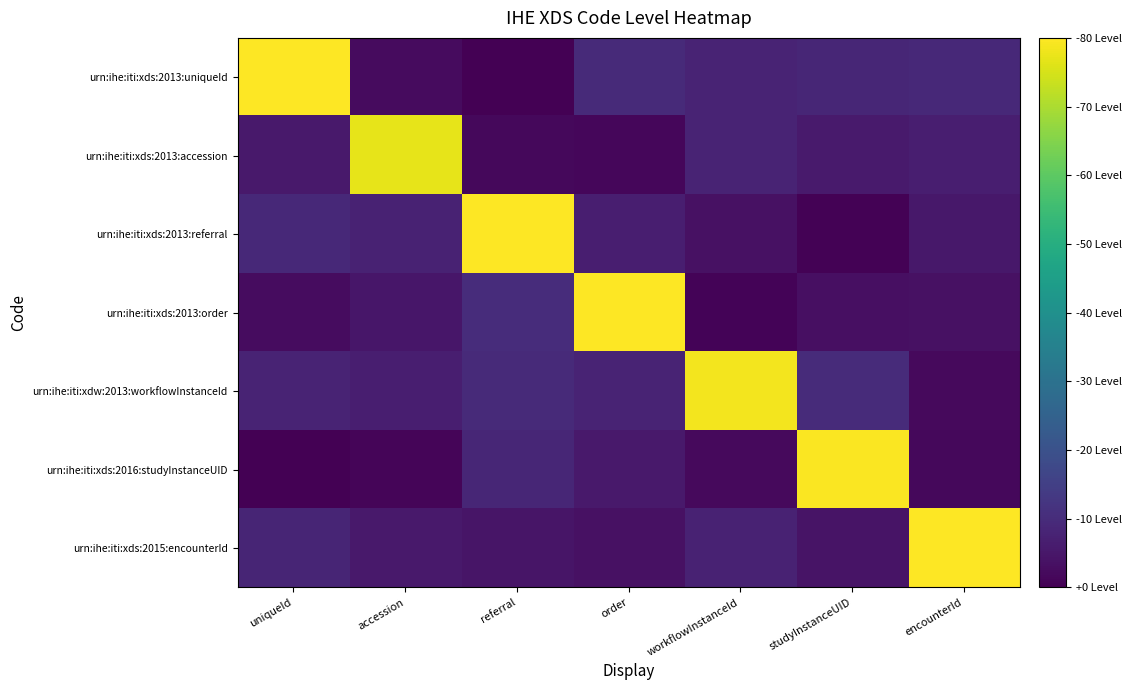

What is the total value across all series at uniqueId?

1.5